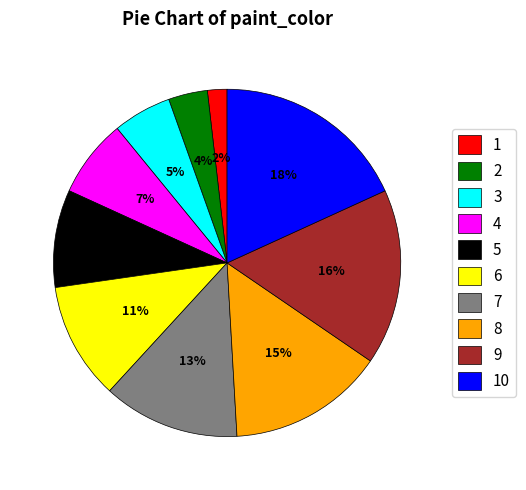

What is the largest slice in the pie chart?

10